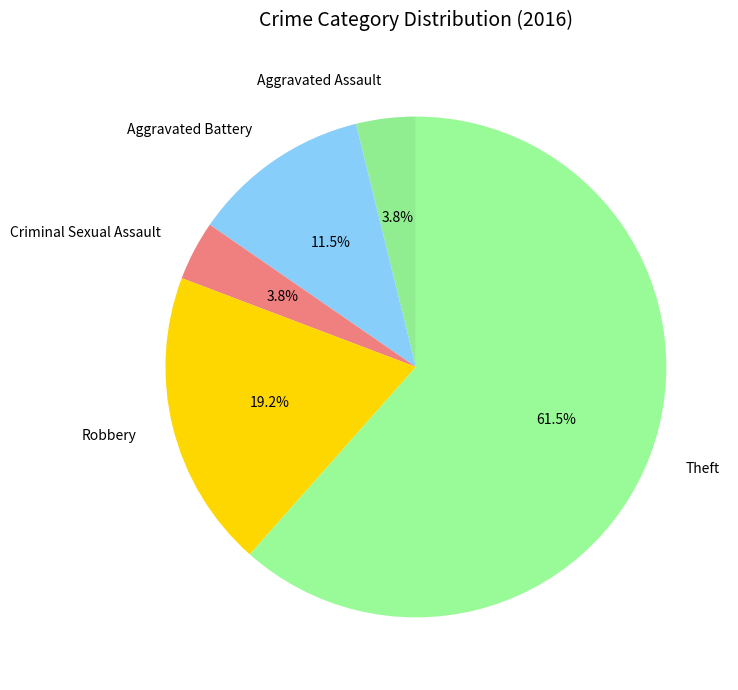

To the nearest percent, what percentage of the pie is Criminal Sexual Assault?

4%